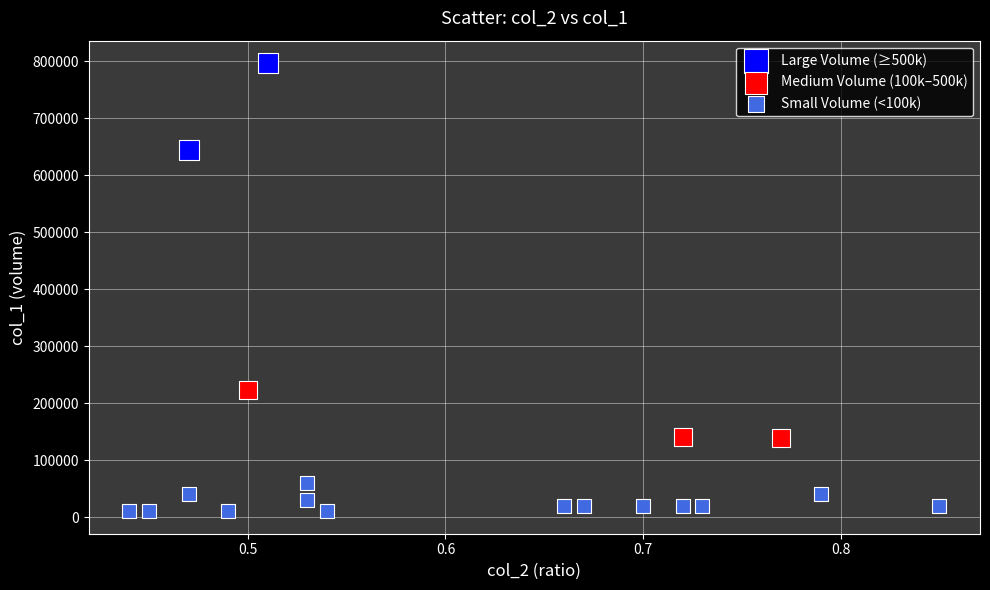

Which series contains the lowest Y value?

Small Volume (<100k)